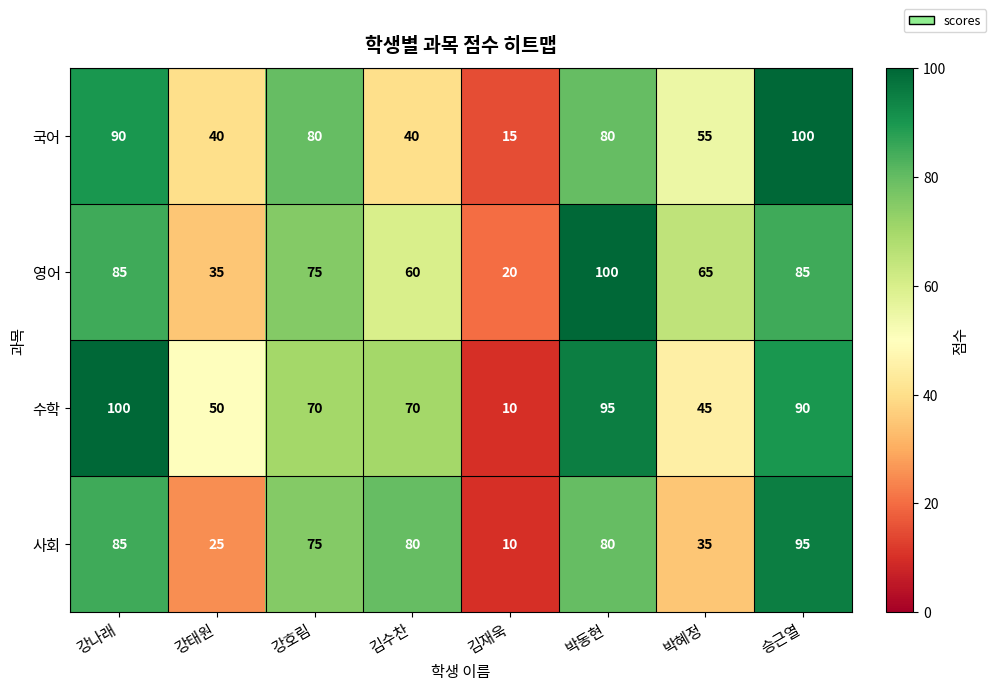

Which category has the highest value in the 영어 series?

박동현